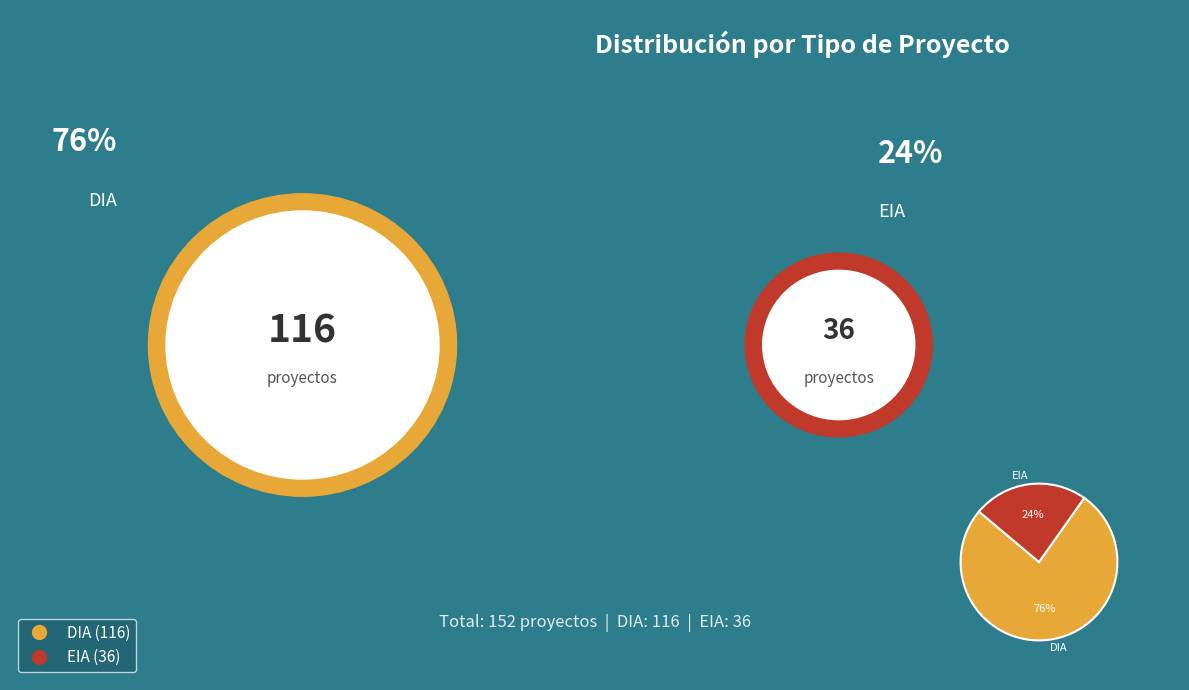

Which category has the biggest portion of the pie?

DIA